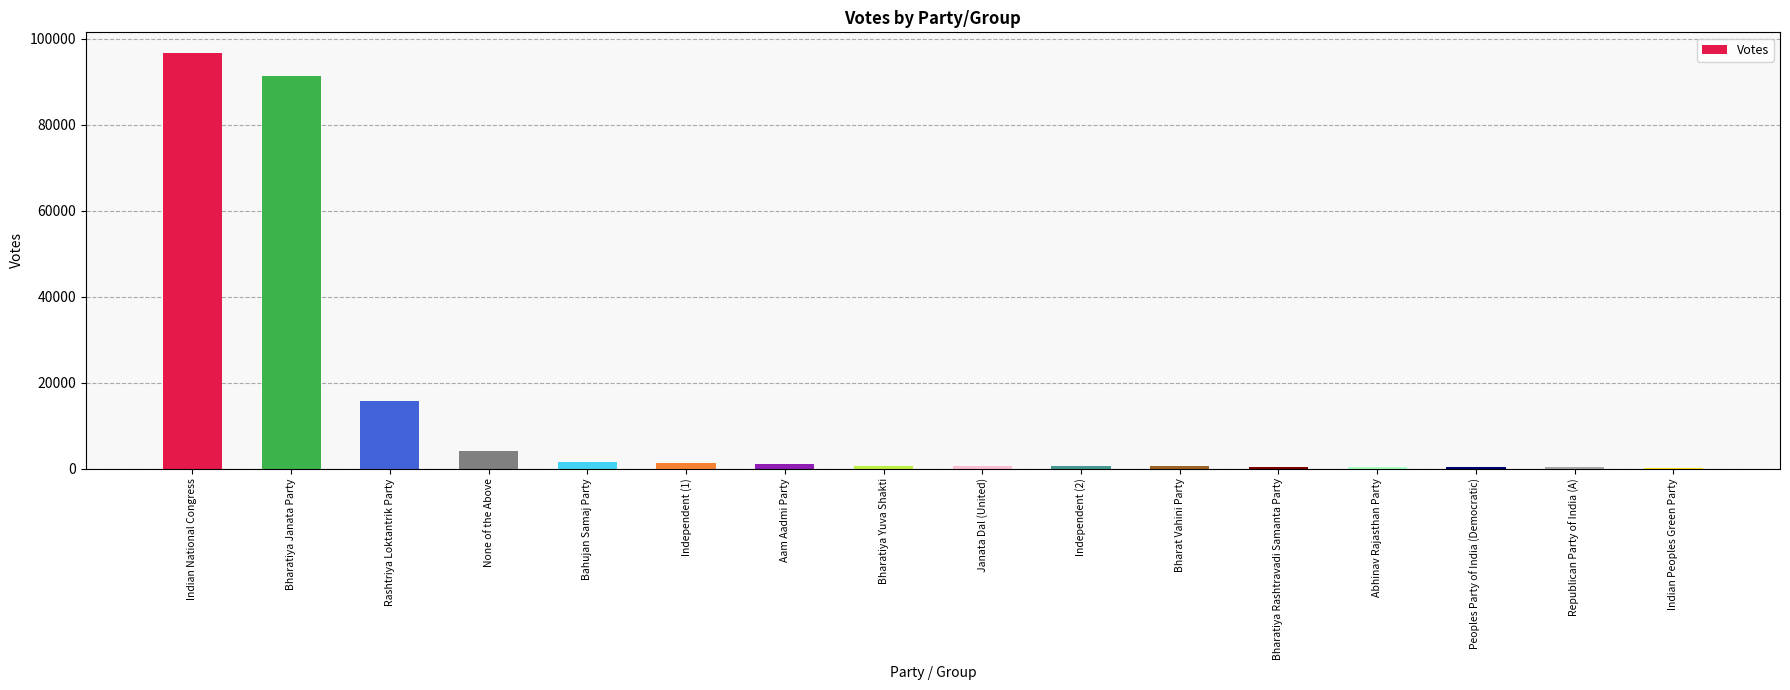

Between Bharat Vahini Party and None of the Above, which is larger?

None of the Above